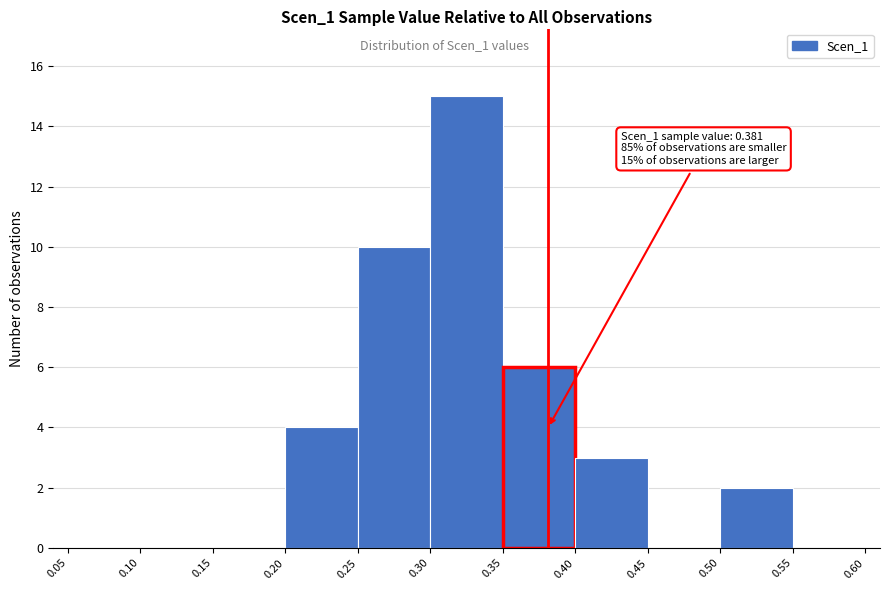

Over which range of the x-axis is the bar tallest?

0.30 to 0.35